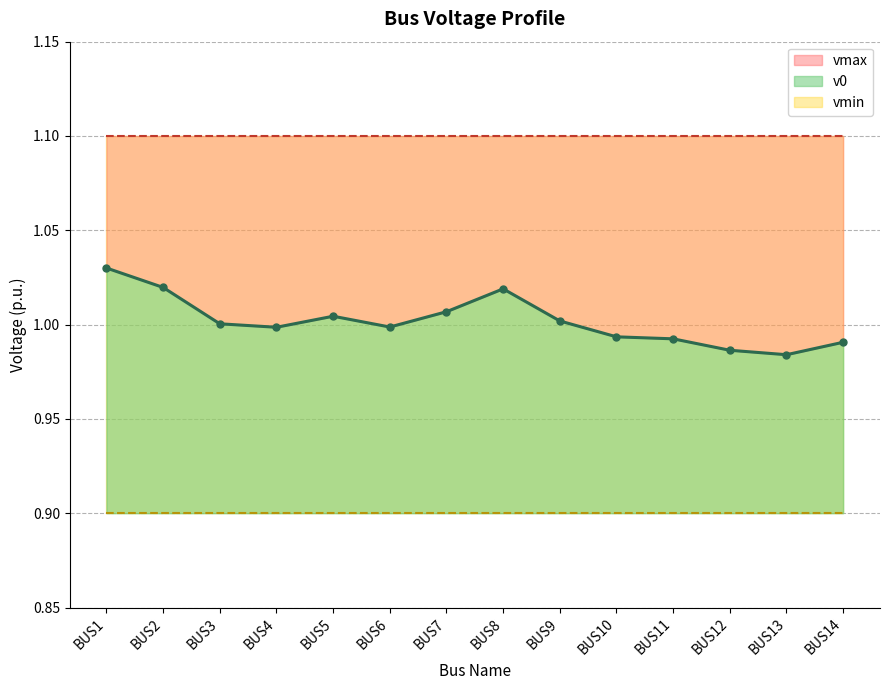

What is the highest value of the v0 series?

1.0